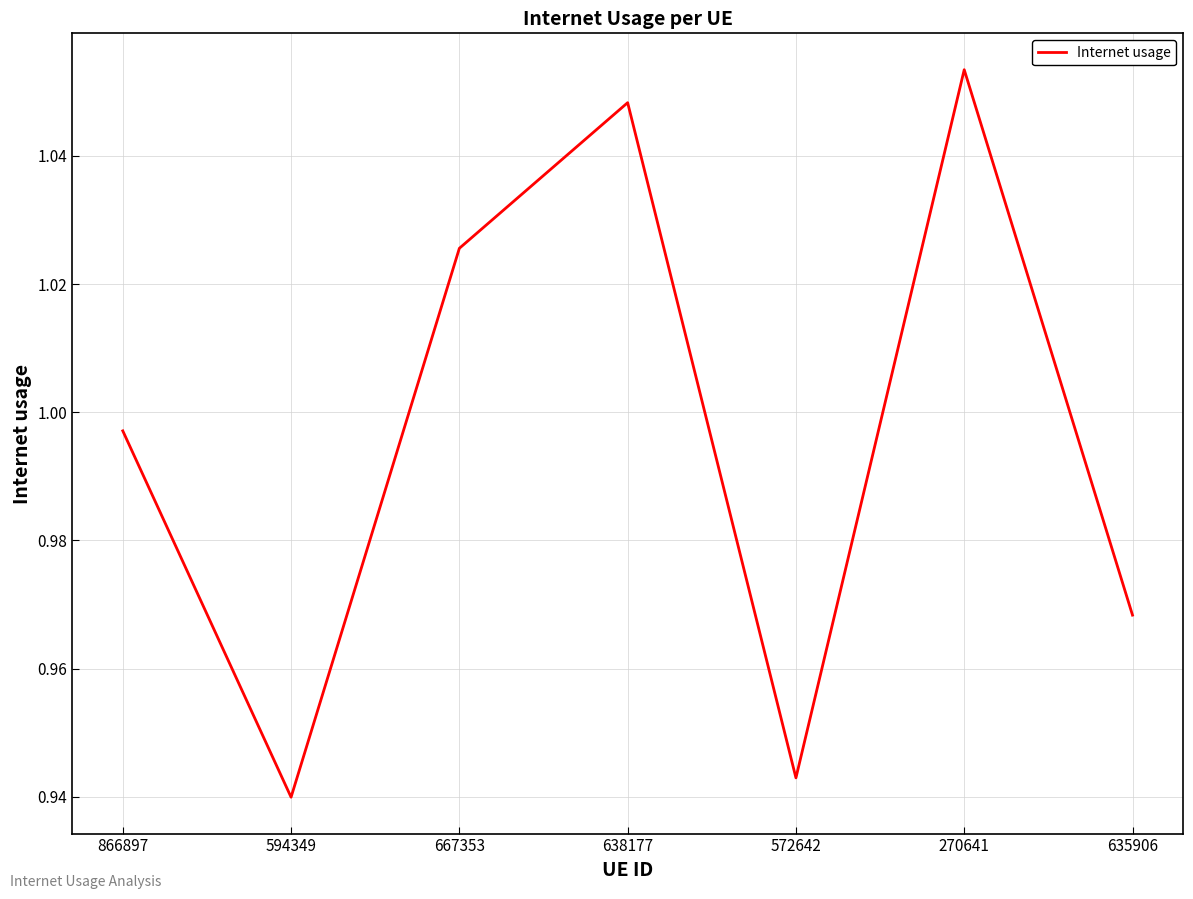

Does the chart have visible grid lines?

Yes